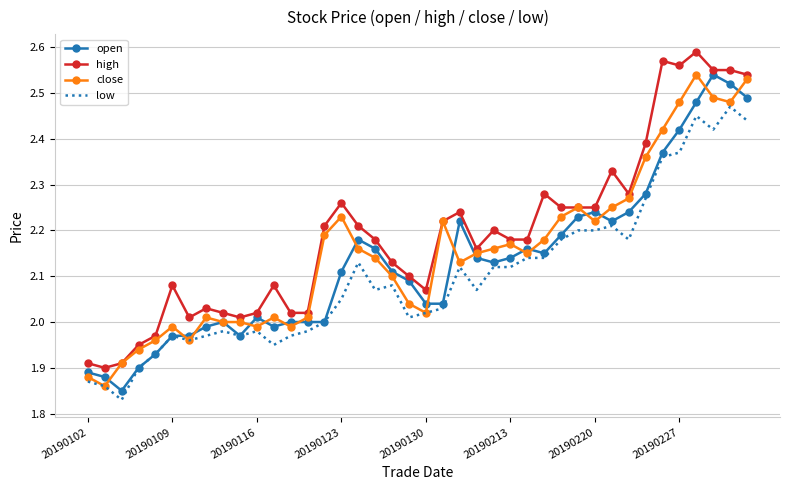

Which series has the largest total across all categories?

high